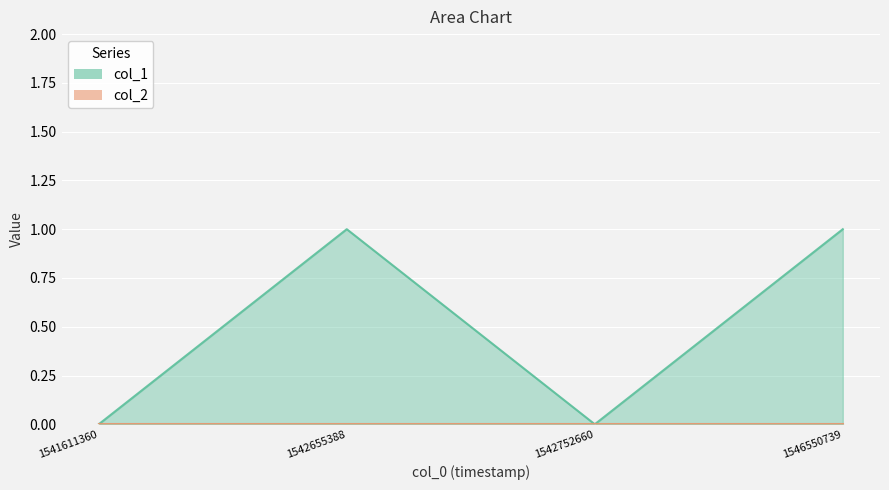

Rank the categories by value from lowest to highest.

1541611360, 1542752660, 1542655388, 1546550739